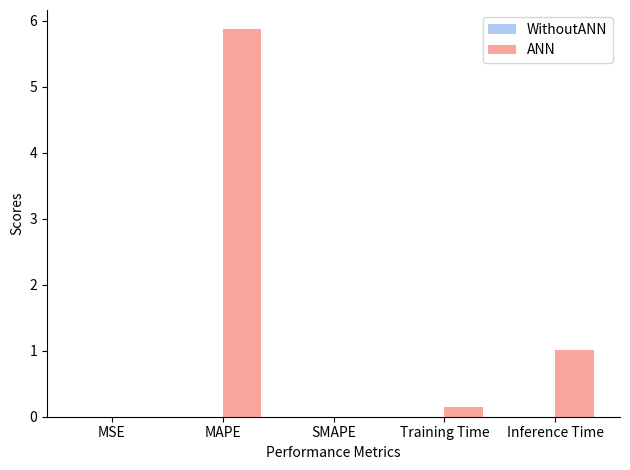

The chart shows a value of 1.0 at Inference Time. True or false?

True